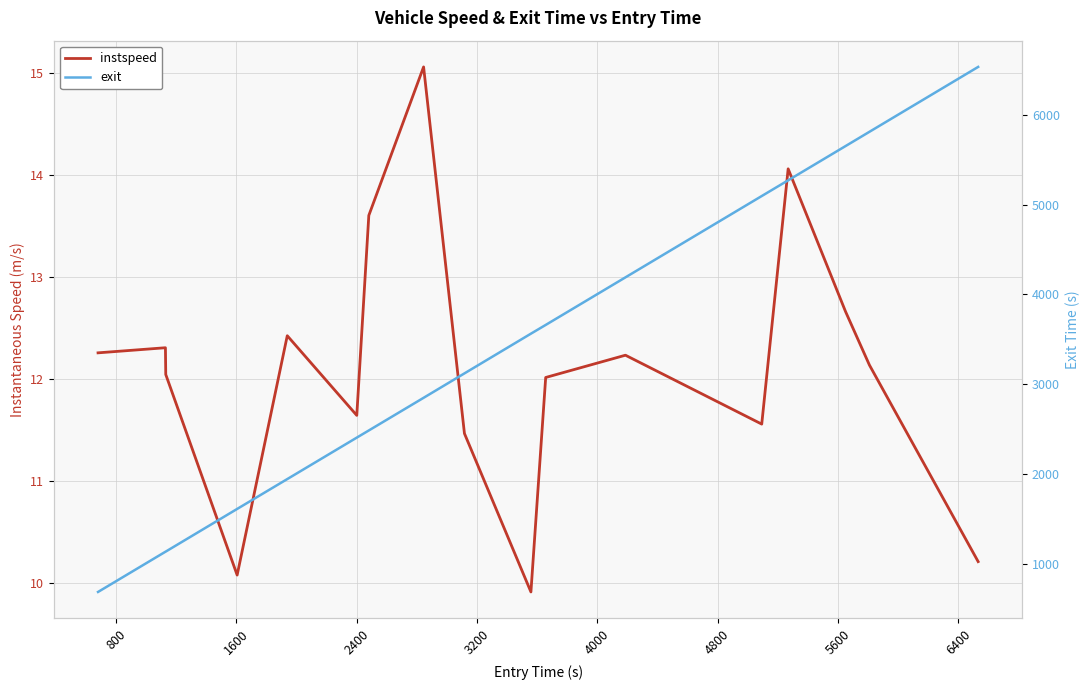

What are all the series names shown in the legend?

instspeed, exit